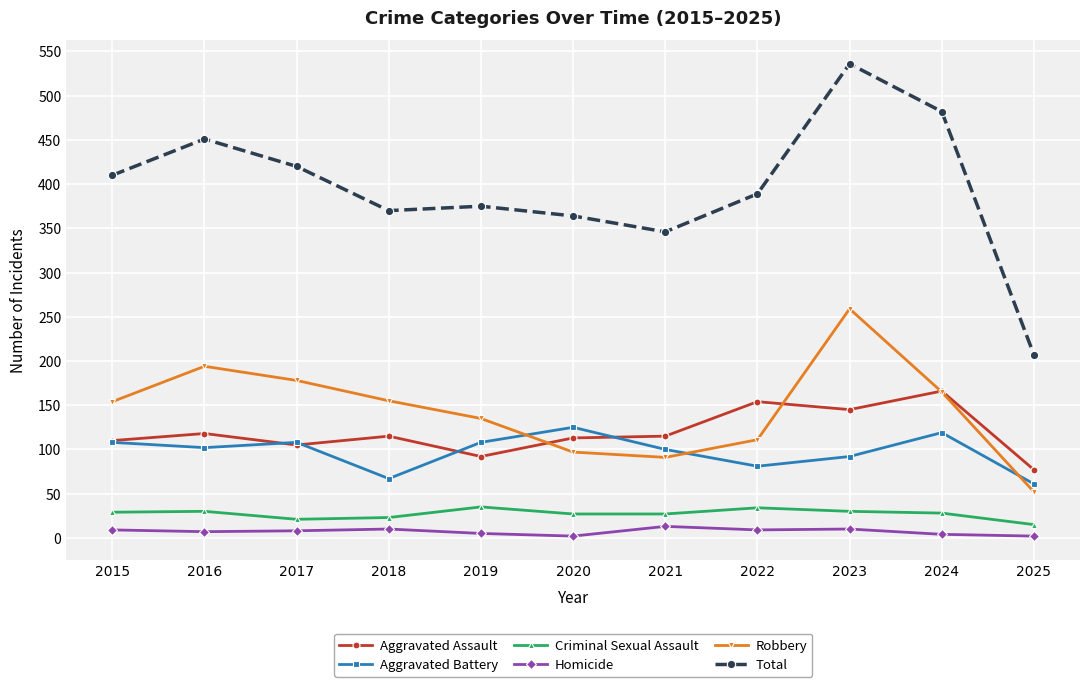

True or false: Total and Aggravated Assault intersect in this chart.

False